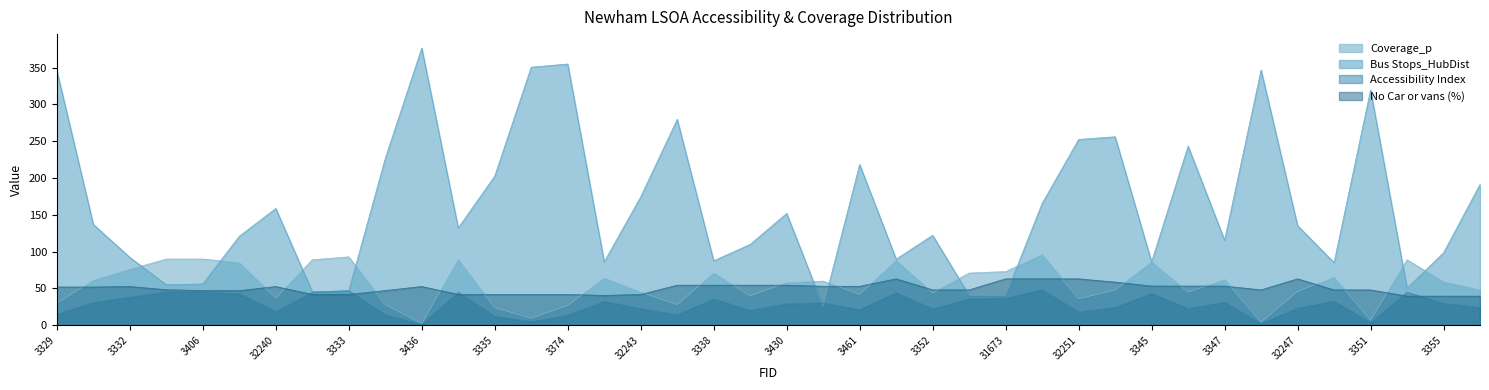

How many values in the Accessibility Index series are below 29?

19